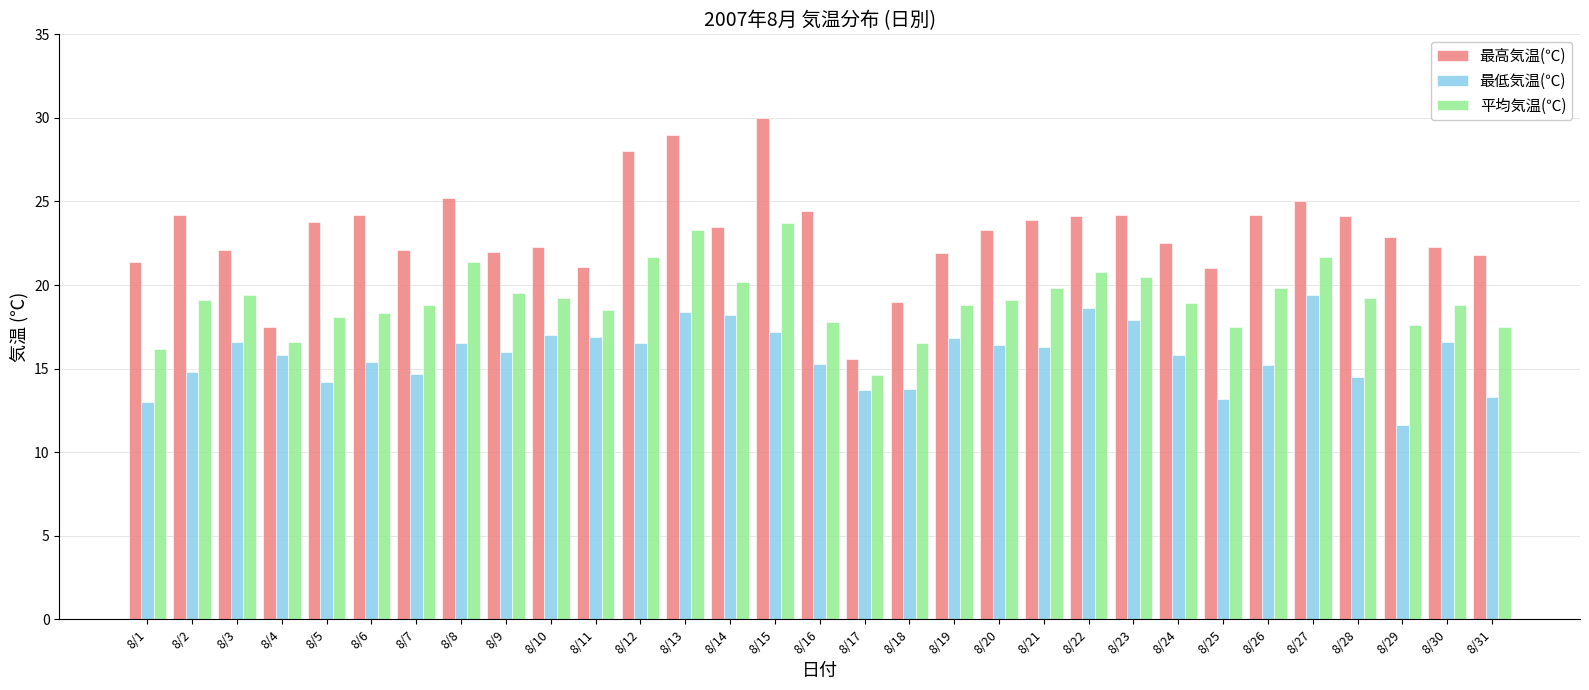

Rank the series by their average value, from highest to lowest.

最高気温(℃), 平均気温(℃), 最低気温(℃)